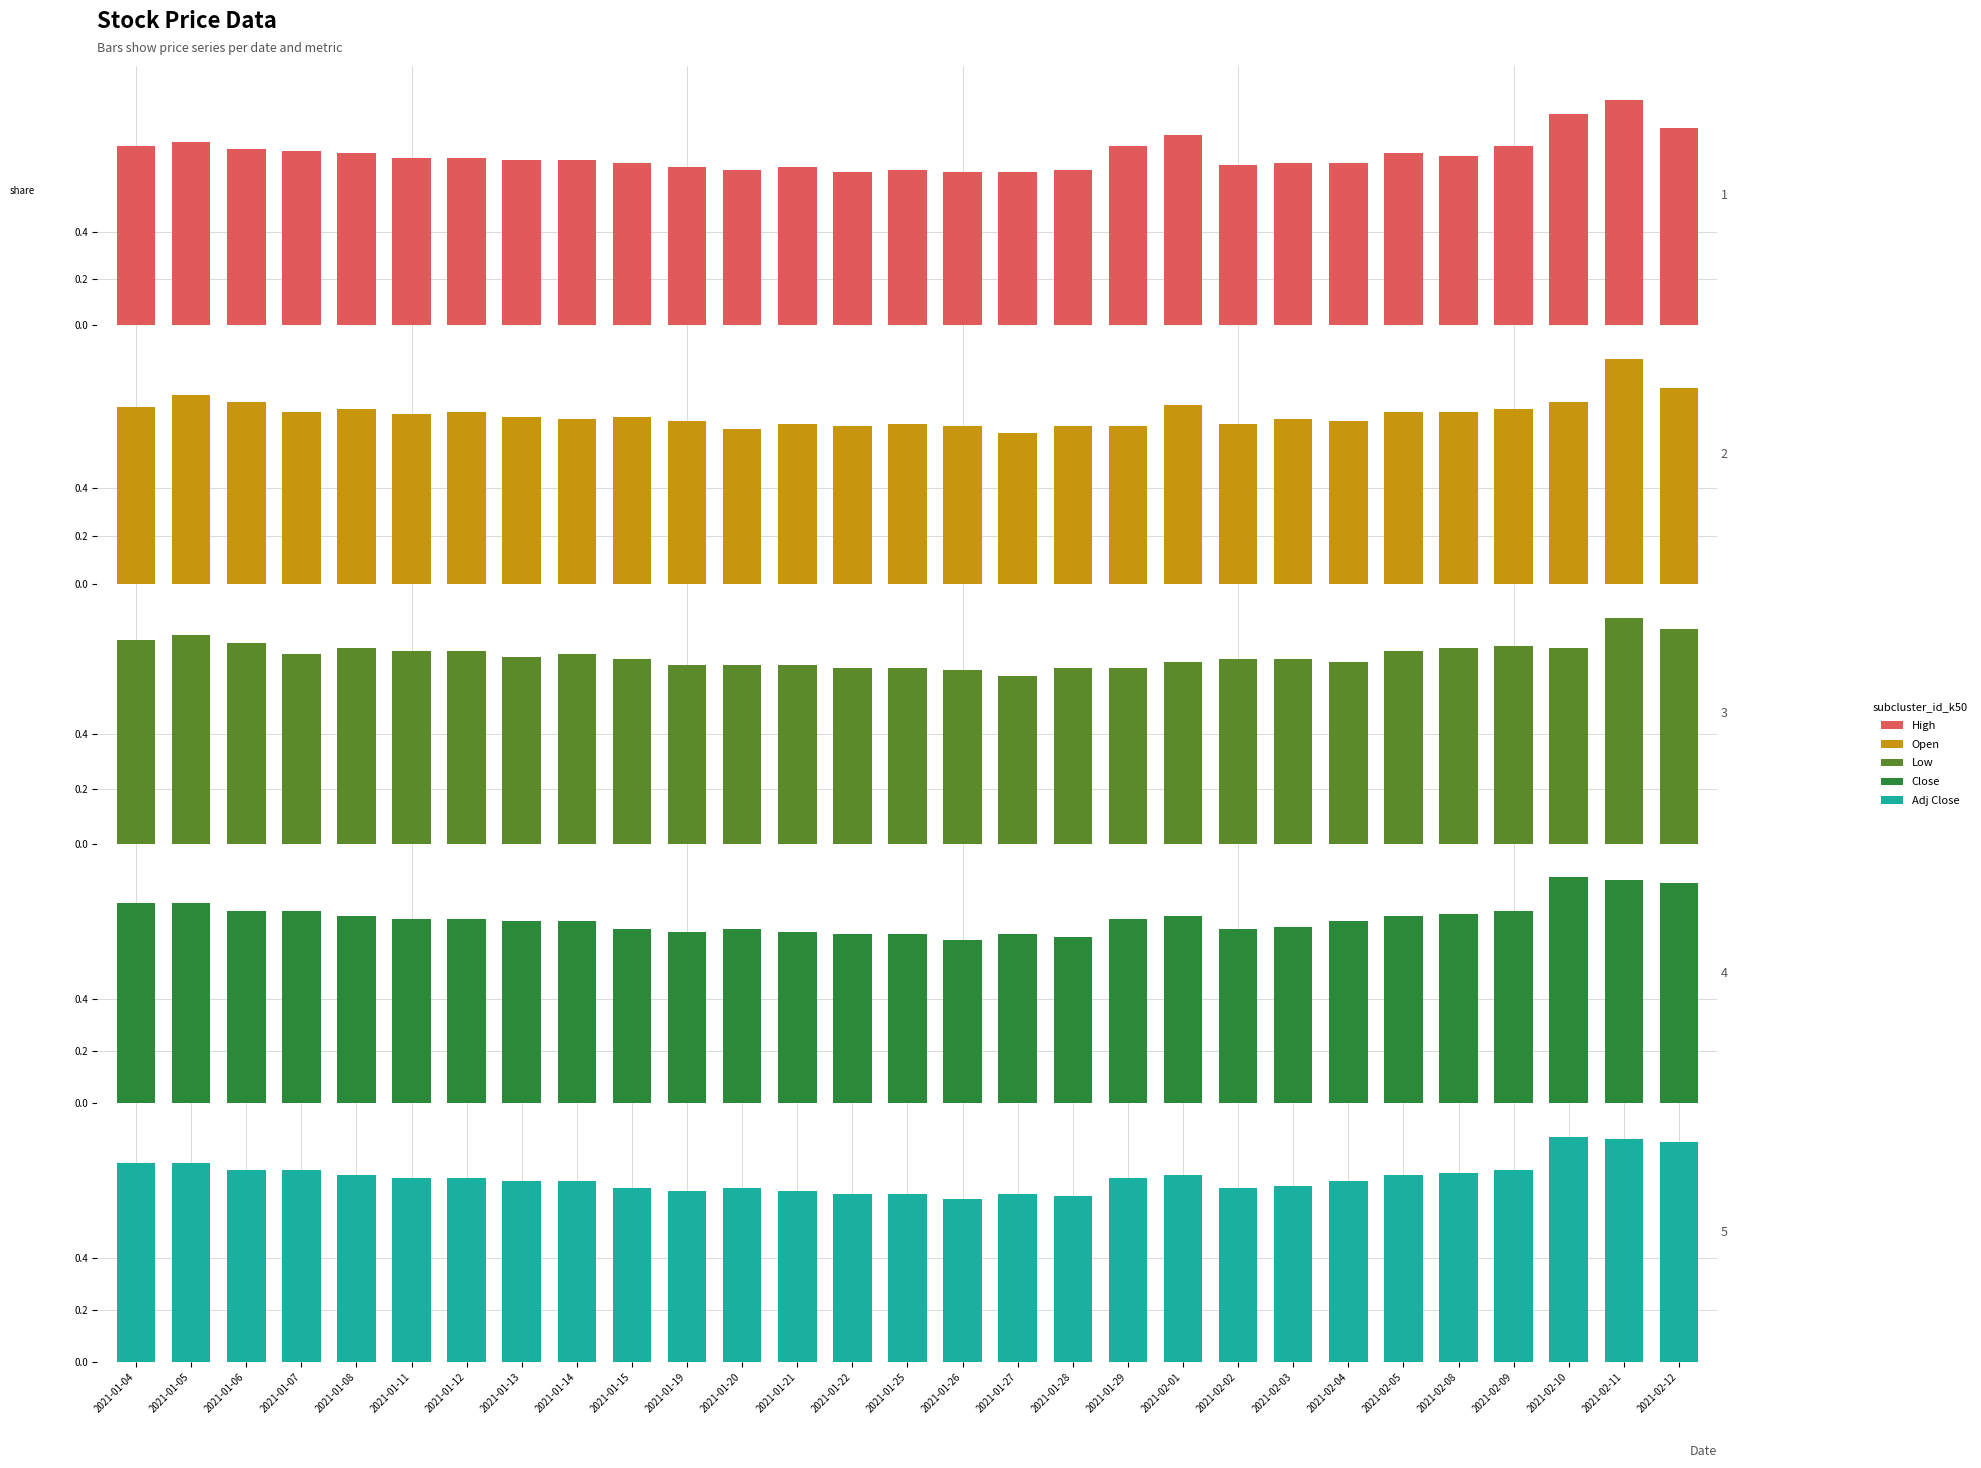

How many data points does each series have?

29